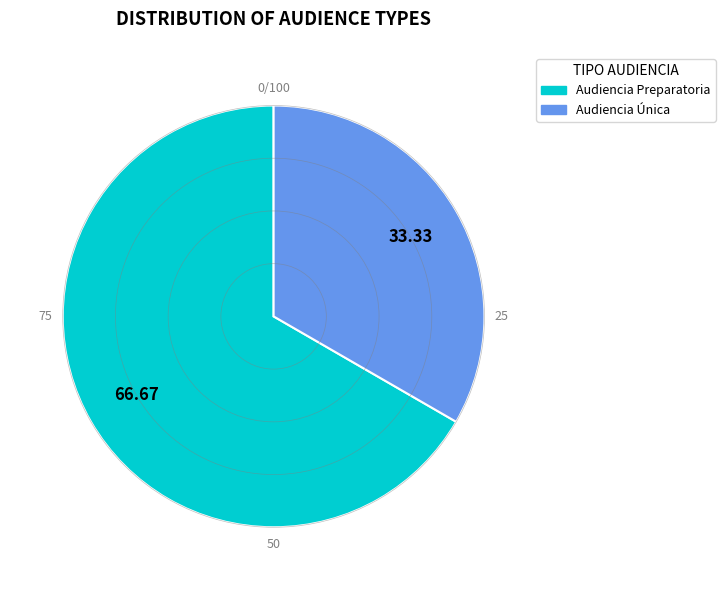

Which has a higher value, Audiencia Preparatoria or Audiencia Única?

Audiencia Preparatoria